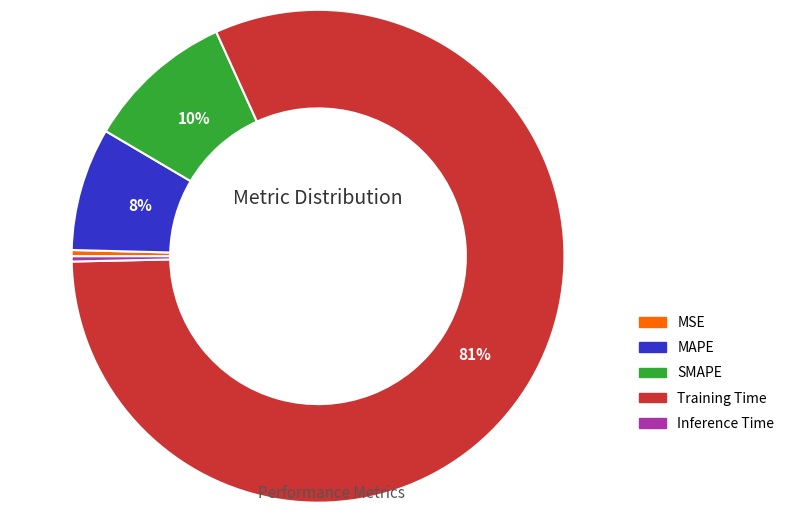

To the nearest percent, what is the combined percentage of MSE and SMAPE?

10%